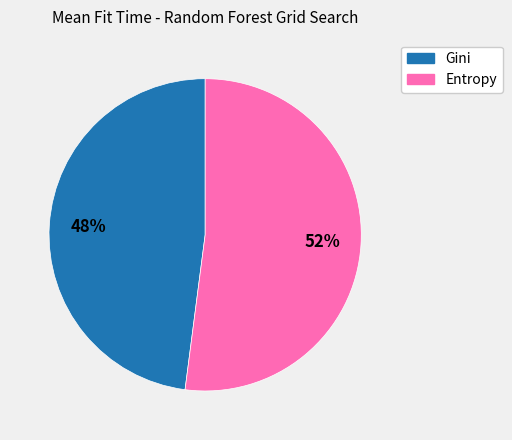

To the nearest percent, what is the difference between the largest and smallest slice percentages?

4%